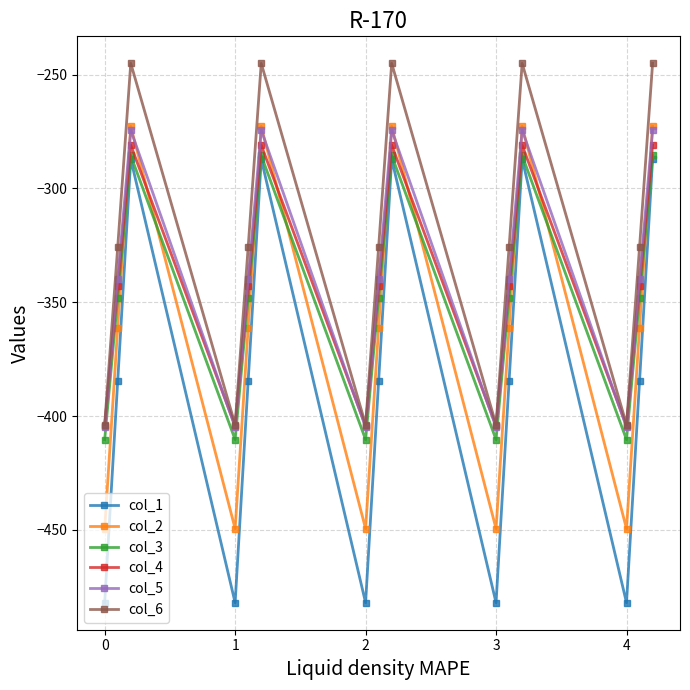

What is the sum of all col_1 values?

-5768.3